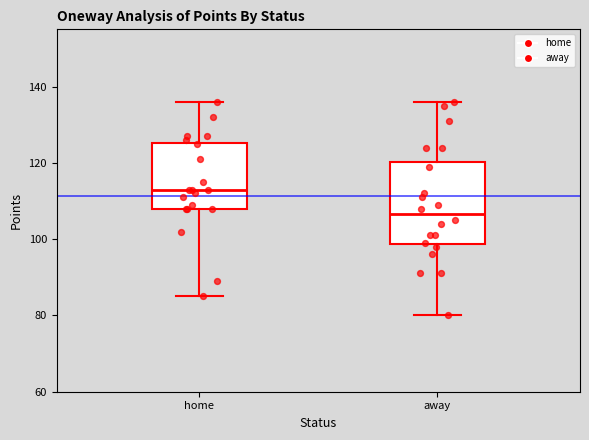

Where does the median line of the box for away sit on the y-axis? The values are not printed on the chart, so give them approximately, as read against the axis.

106